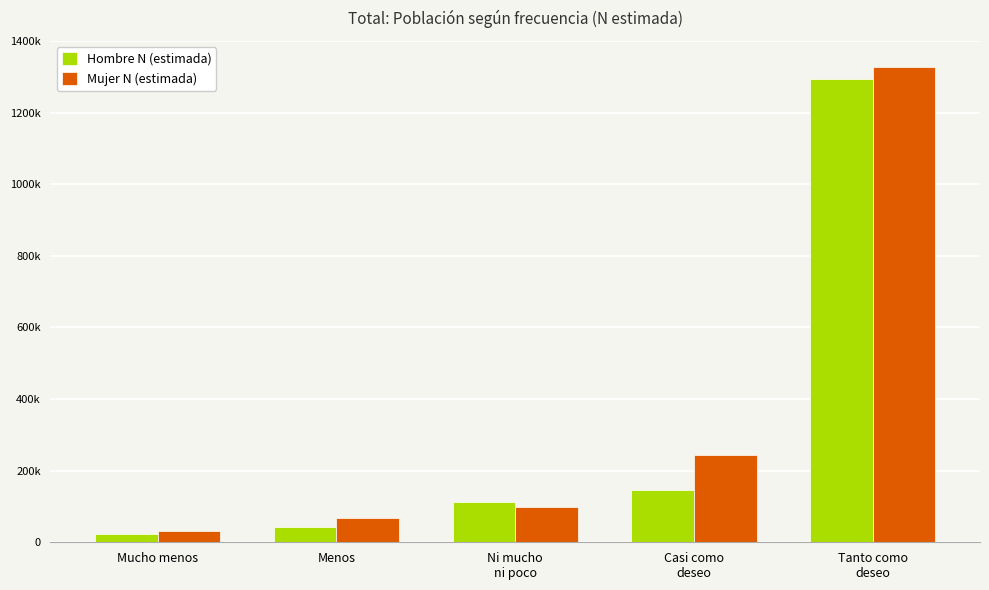

What are all the series names shown in the legend?

Hombre N (estimada), Mujer N (estimada)